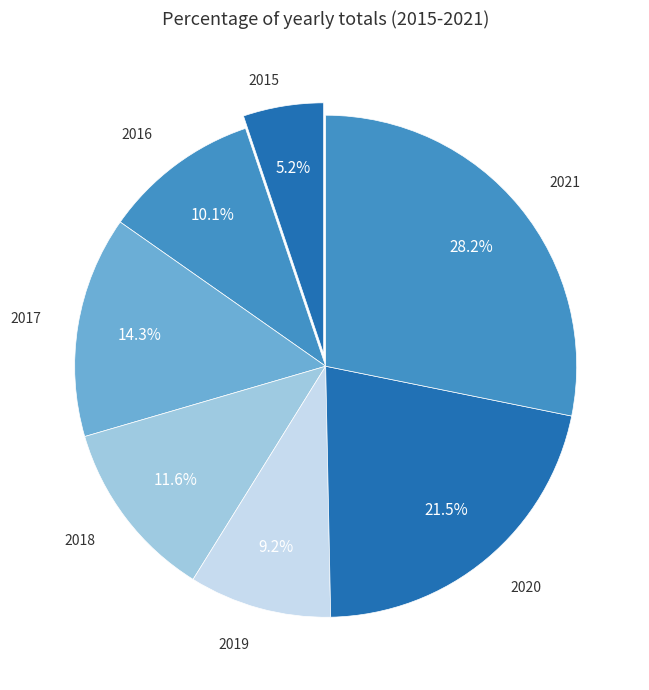

Which category has the smallest portion of the pie?

2015